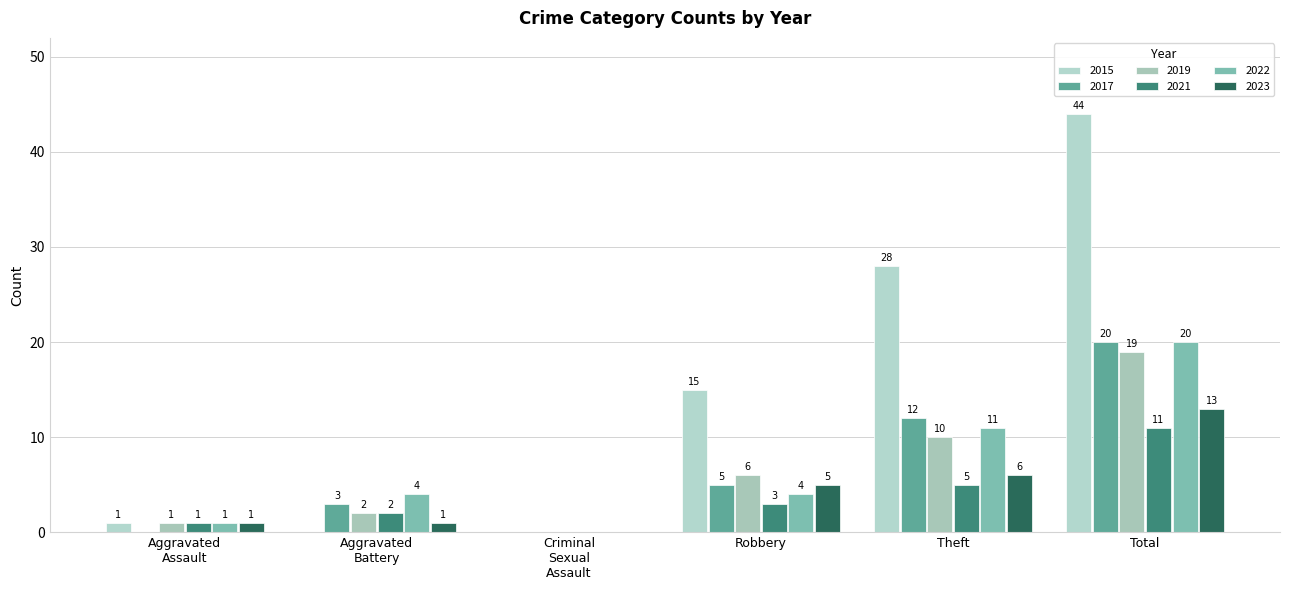

How many groups of bars are there?

6